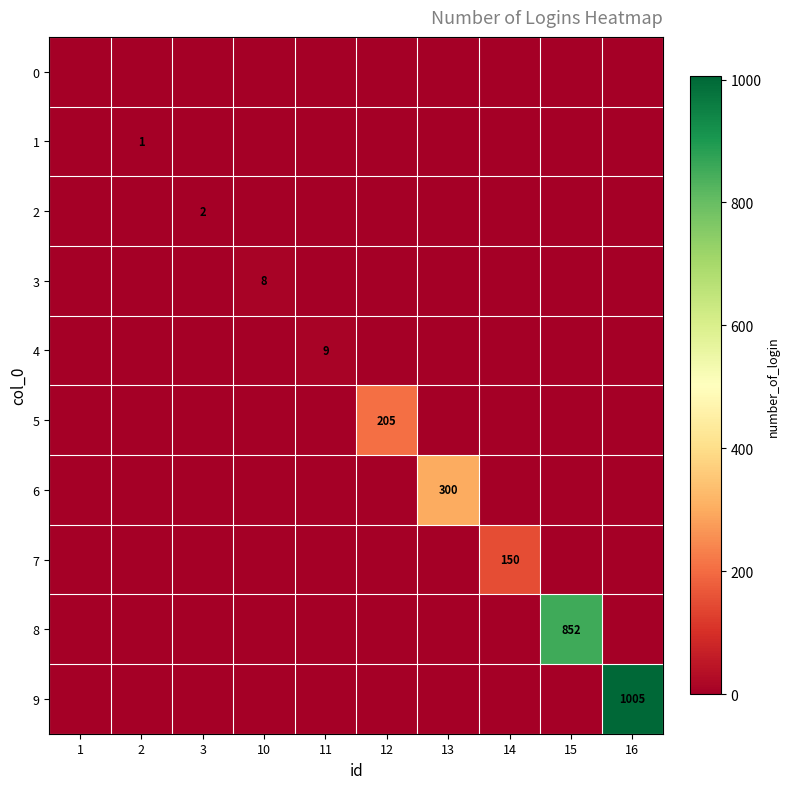

Is it true that 2 equals 3 at 3?

False